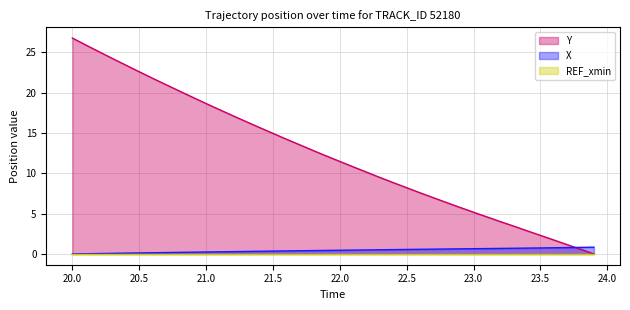

What is the sum of all X values?

17.3